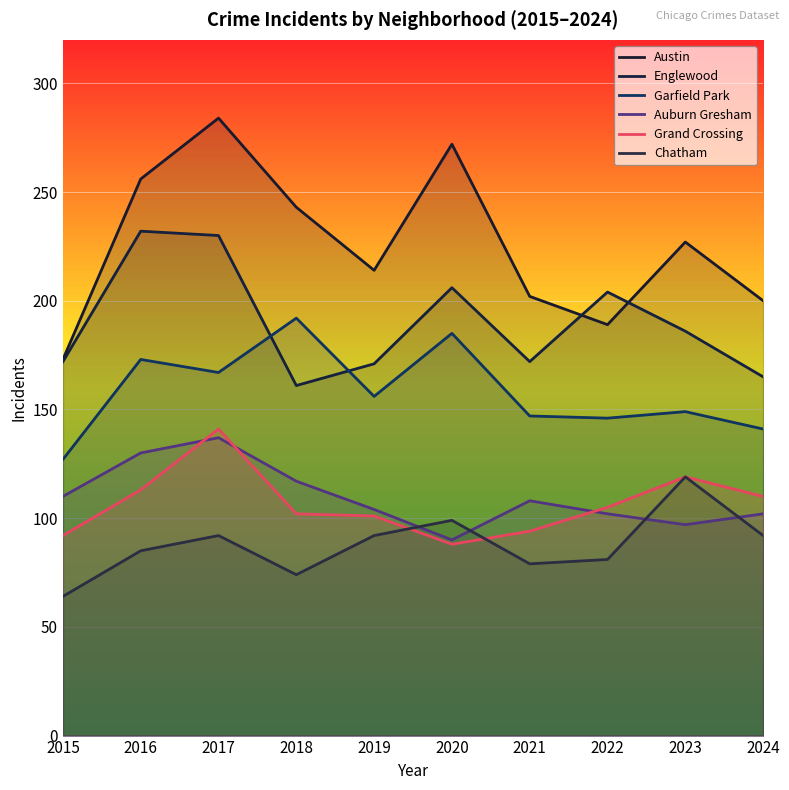

What is the difference between the maximum and second lowest values in the Garfield Park series?

51